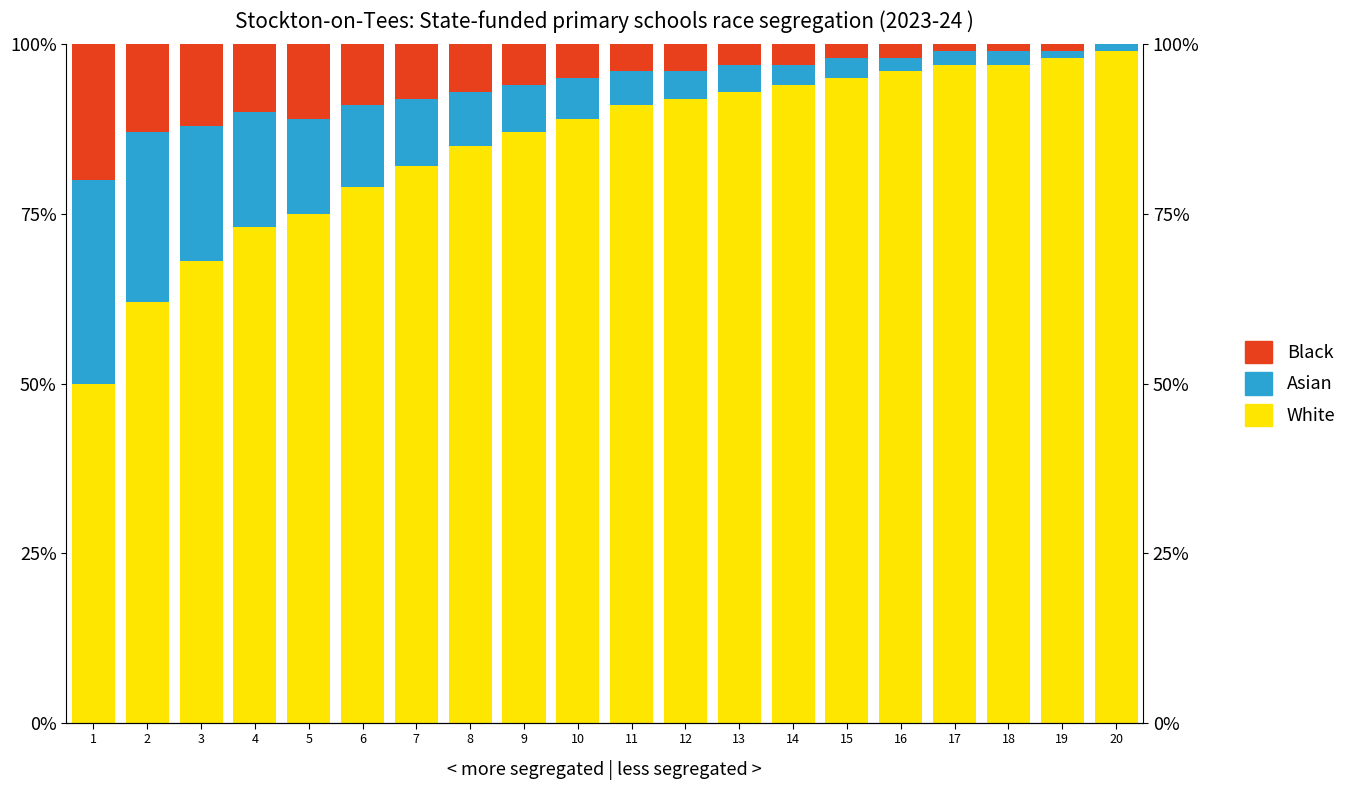

At how many categories does at least one series exceed 0?

20